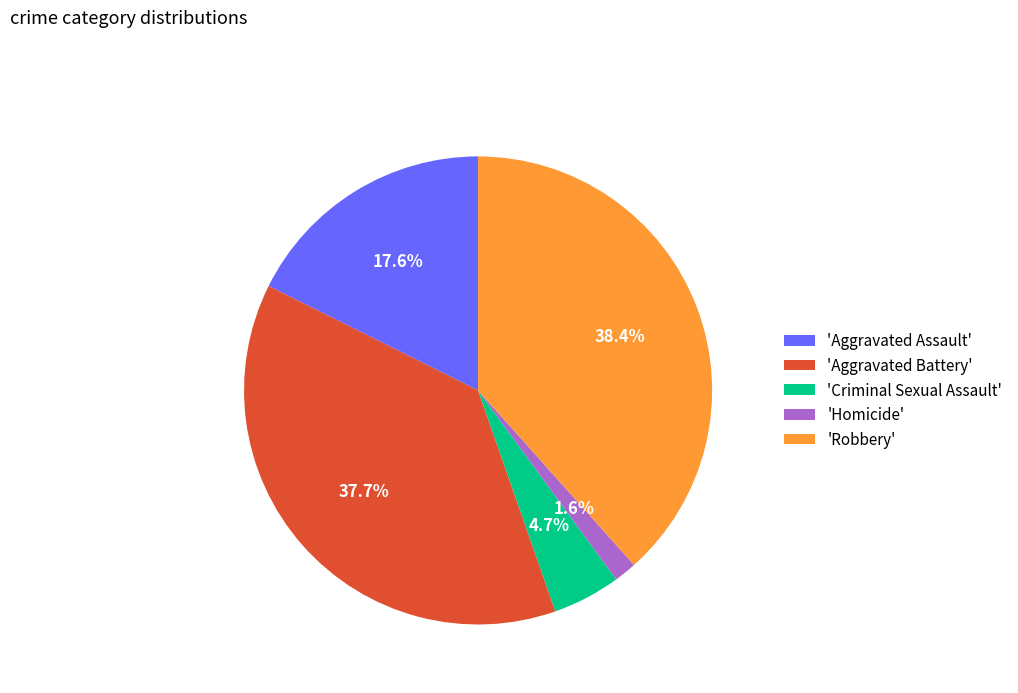

How many segments does this pie chart have?

5